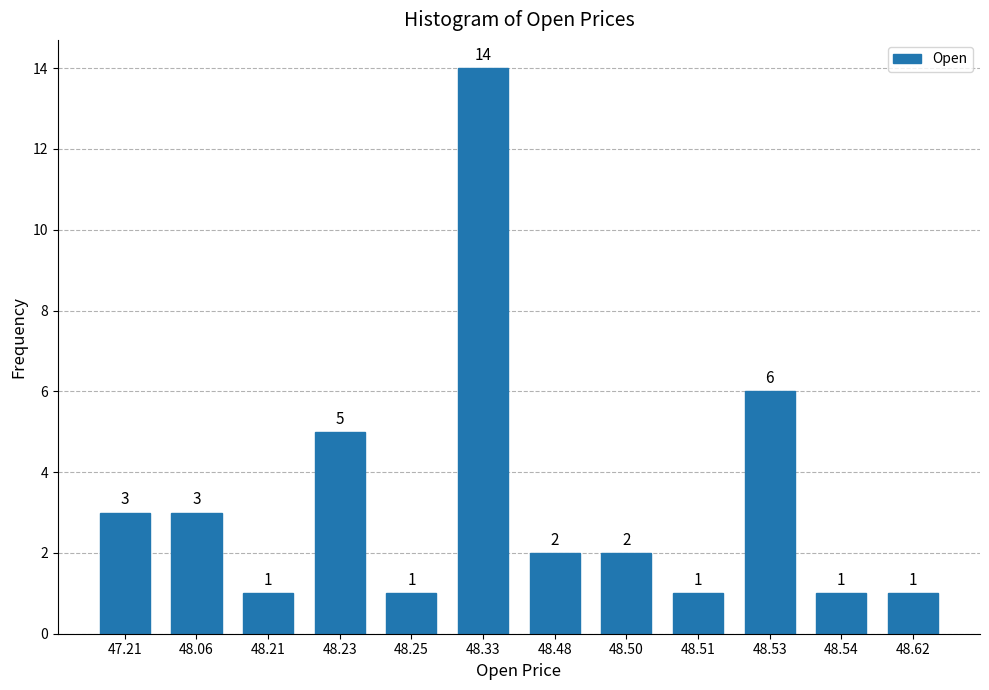

Reading left to right, what are all the values shown in this chart?

3	3	1	5	1	14	2	2	1	6	1	1